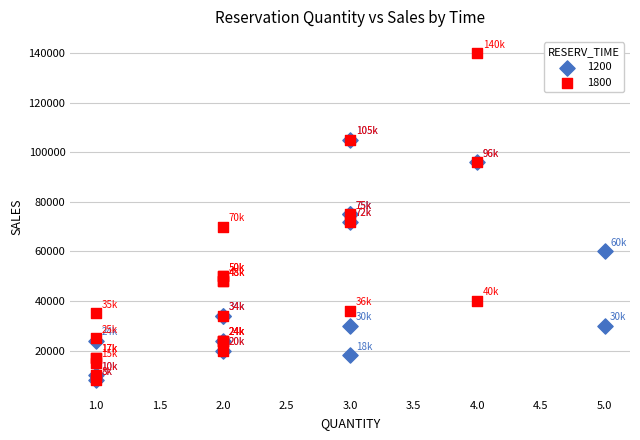

Which series has the largest Y range (max minus min)?

1800